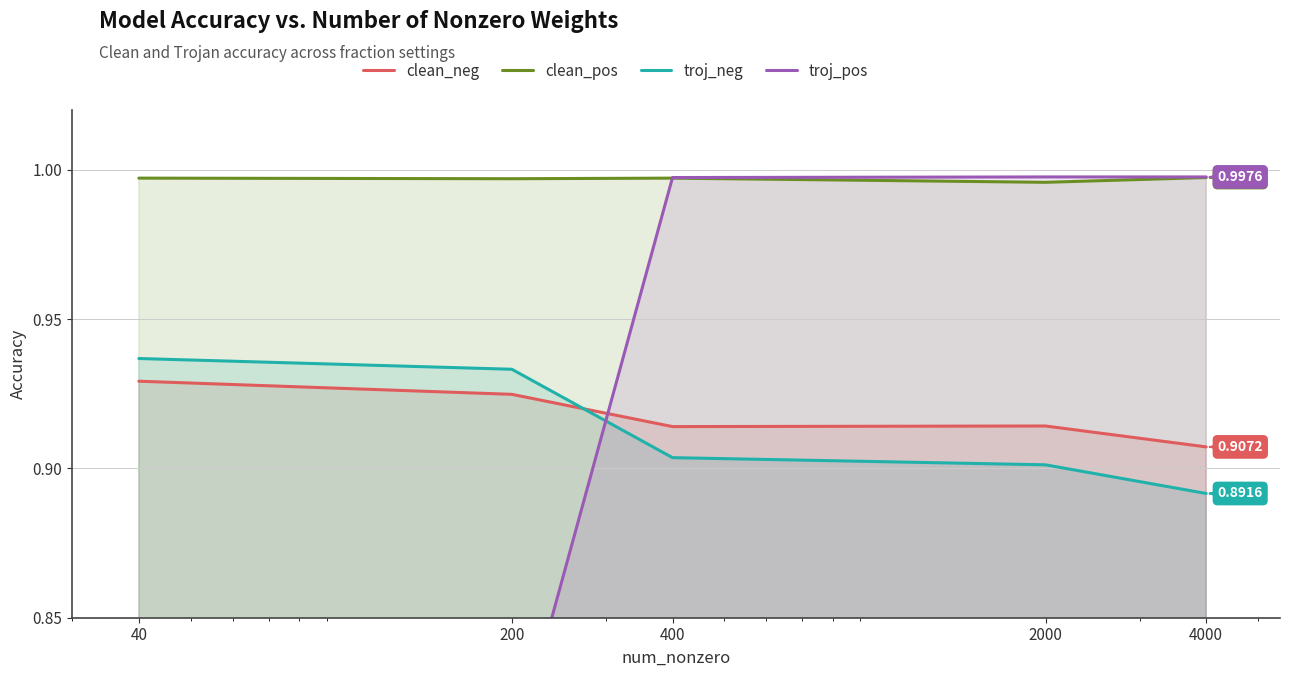

Which series changed the most between 400 and 2000?

troj_neg